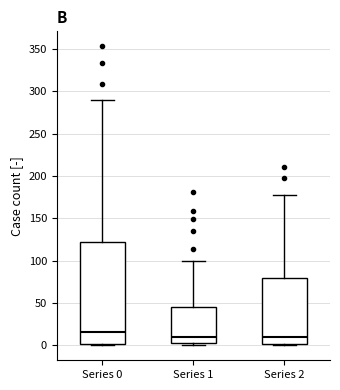

Reading left to right, read every box against the y-axis: the position of its median line, the range the box covers, and the ends of its whiskers. The values are not printed on the chart, so give them approximately, as read against the axis.

Series 0: median 15, box 0 to 120, whiskers 0 to 290
Series 1: median 10, box 5 to 45, whiskers 0 to 100
Series 2: median 10, box 0 to 80, whiskers 0 to 175